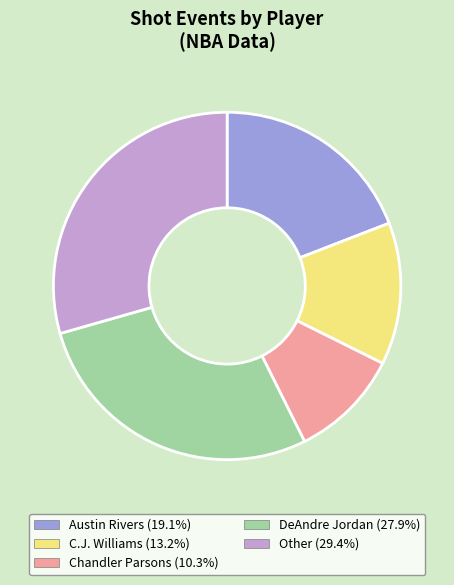

Does any single category account for the majority?

No